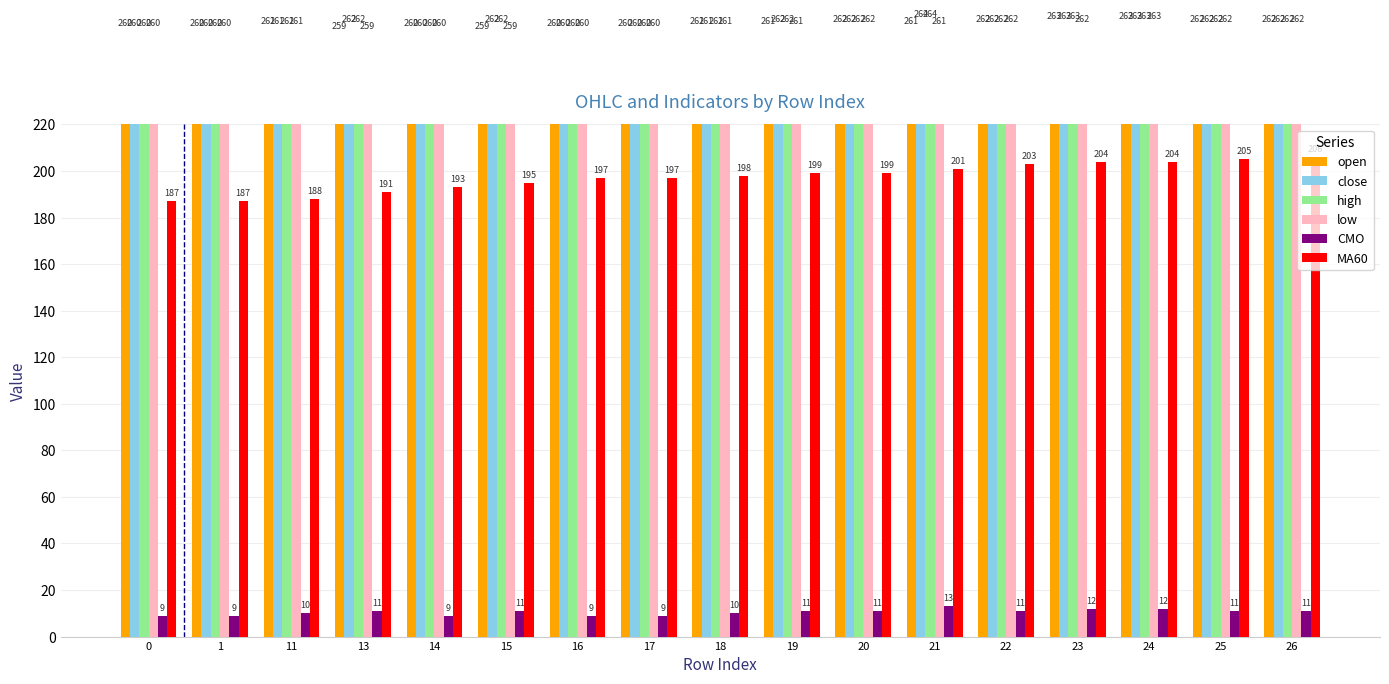

What is the difference between the second highest and second lowest values in the CMO series?

3